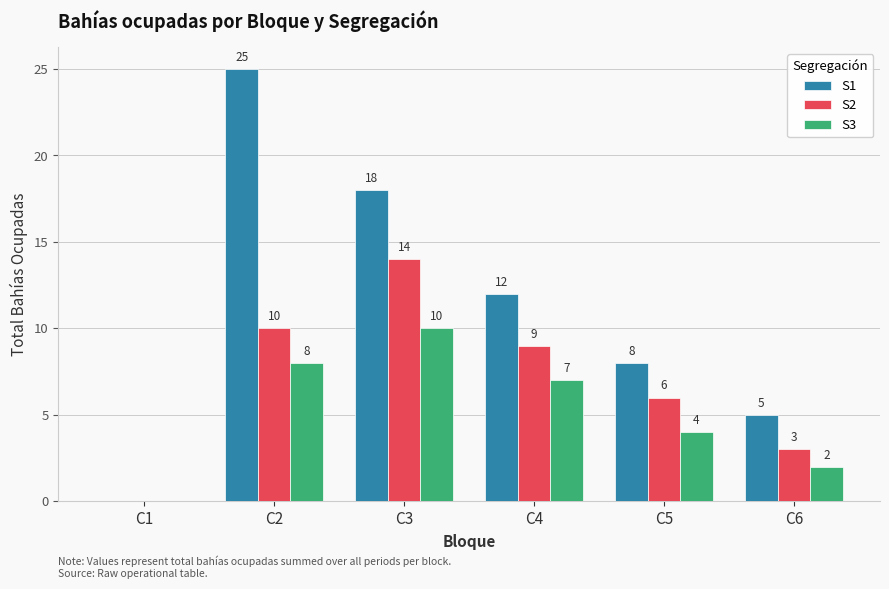

Which series has the largest total across all categories?

S1